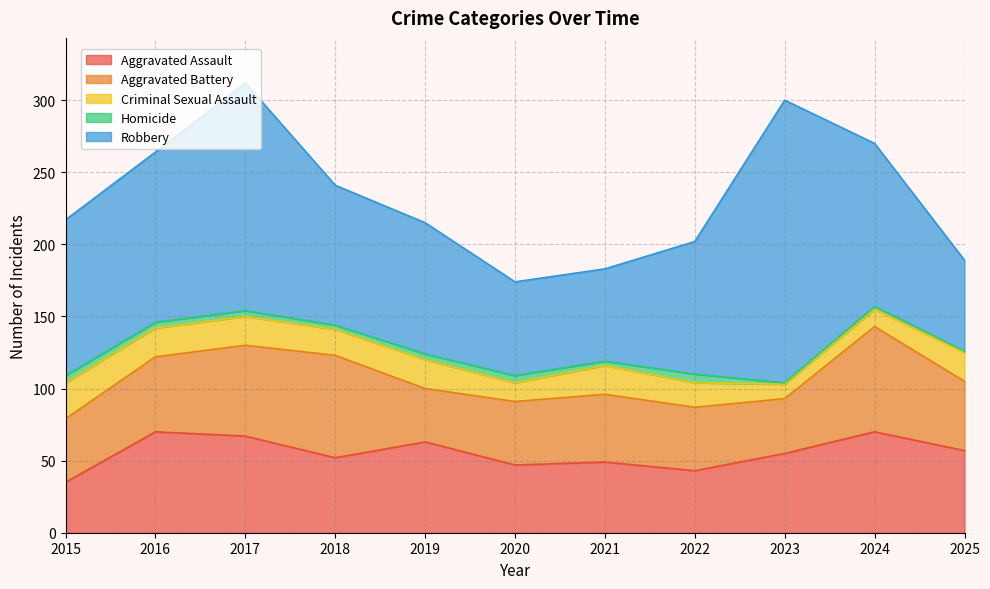

What is the average value of the Aggravated Assault series?

55